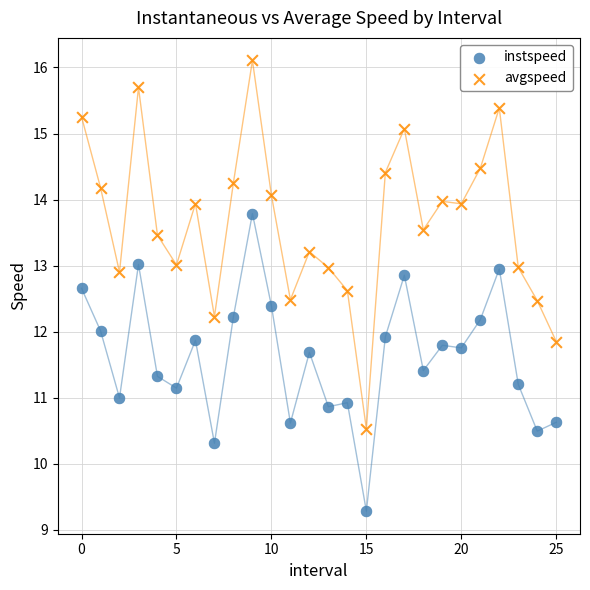

Which series contains the highest Y value?

avgspeed